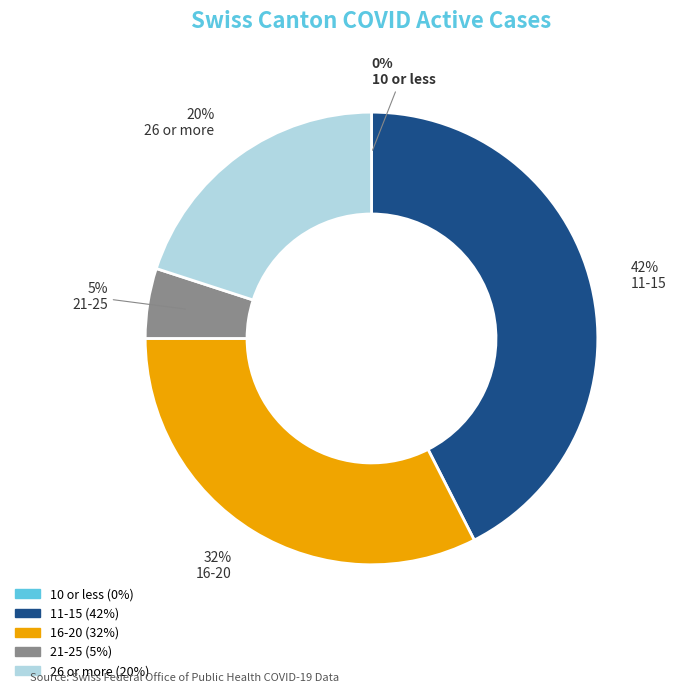

Is there any slice that represents more than half of the pie?

No